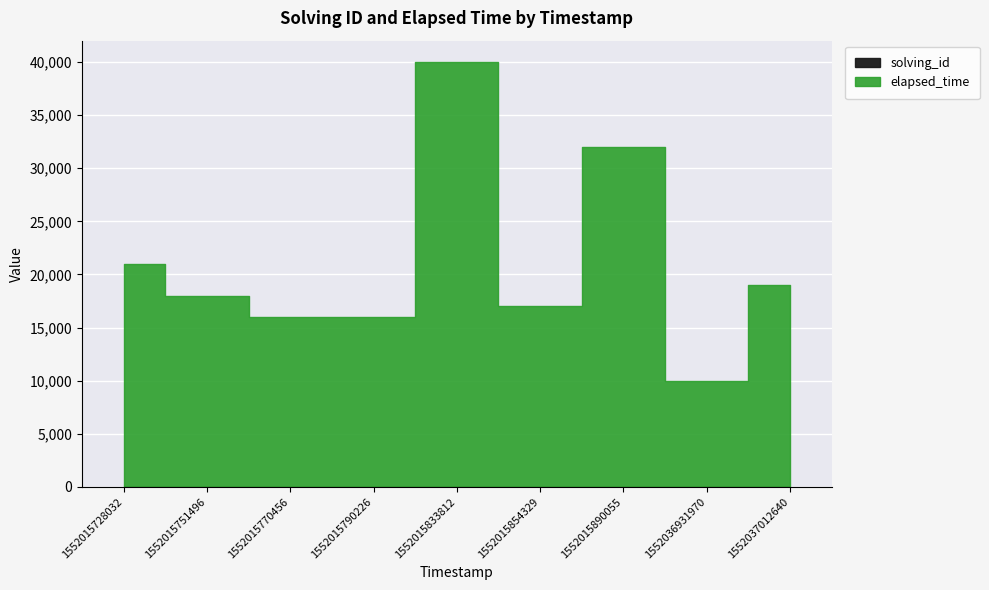

Which series has the widest spread of values?

elapsed_time